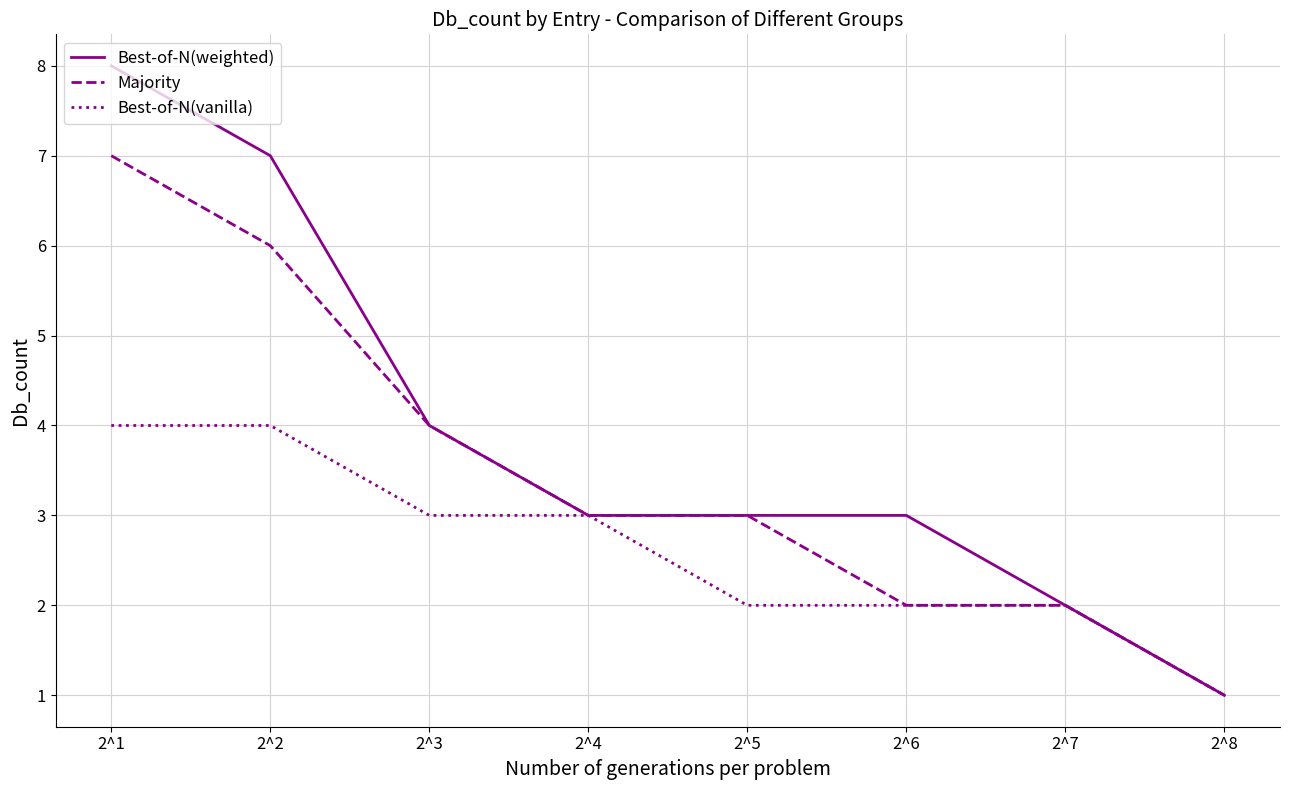

Reading left to right, transcribe all the data shown in this chart.

Best-of-N(weighted): 8	7	4	3	3	3	2	1
Majority: 7	6	4	3	3	2	2	1
Best-of-N(vanilla): 4	4	3	3	2	2	2	1